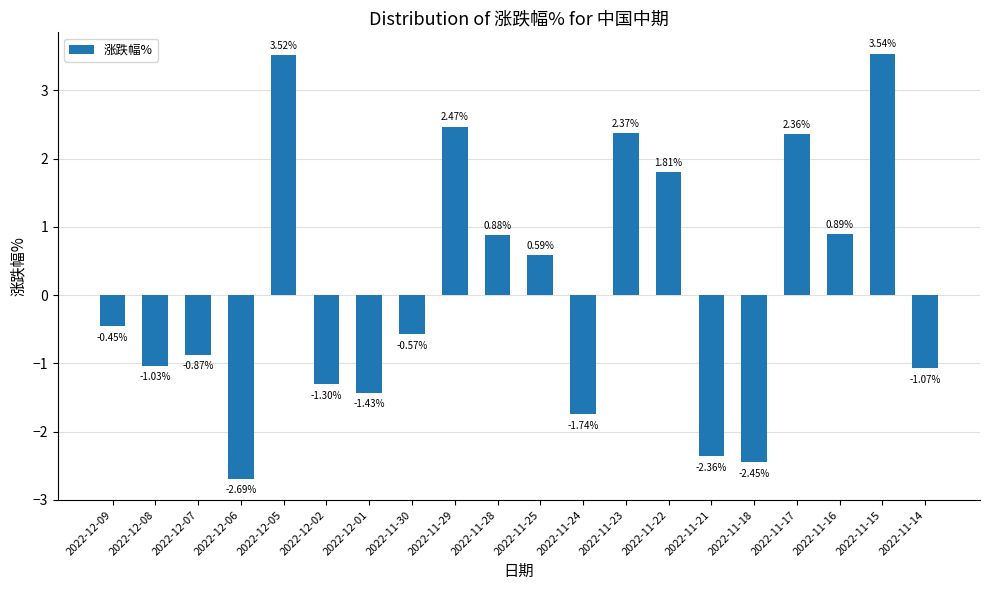

What is the change in value from 2022-11-29 to 2022-11-18?

-4.9